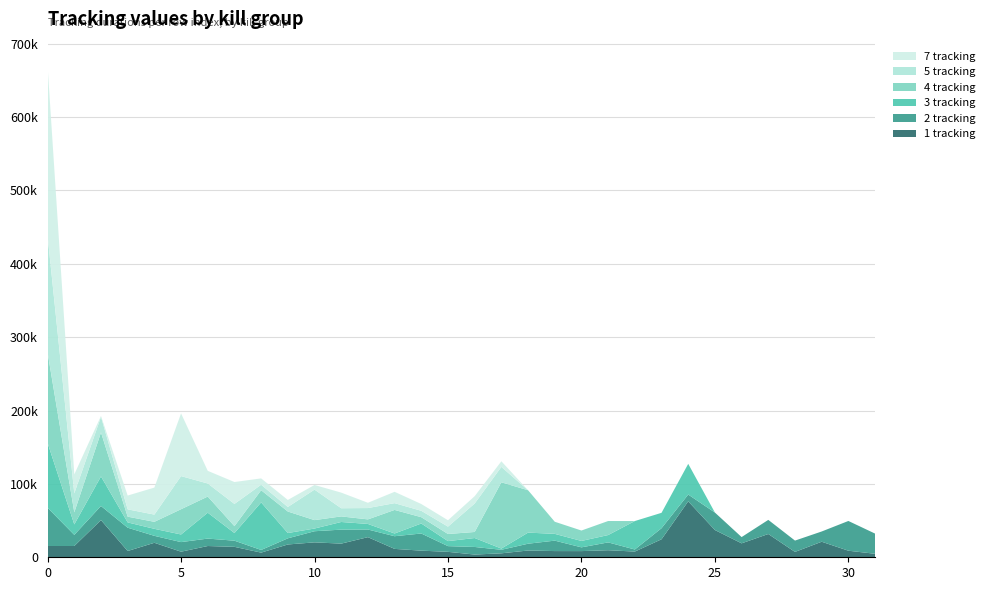

Reading right to left, extract all data points from this chart.

1 tracking: 31=4765	30=8947	29=21190	28=7323	27=31733	26=19007	25=37144	24=76259	23=24544	22=7773	21=9626	20=8420	19=8461	18=9232	17=5409	16=3716	15=7418	14=9042	13=11437	12=27435	11=18605	10=20339	9=17462	8=6341	7=14226	6=15349	5=7621	4=19746	3=8556	2=50707	1=15378	0=15383
2 tracking: 31=27510	30=40534	29=13962	28=15421	27=19236	26=8522	25=23806	24=9240	23=15045	22=2840	21=10659	20=5125	19=14224	18=9257	17=4794	16=10342	15=7783	14=23371	13=17266	12=10413	11=19072	10=15157	9=8372	8=3637	7=8377	6=10121	5=13064	4=9475	3=31750	2=19210	1=15188	0=52070
3 tracking: 31=0	30=0	29=0	28=0	27=0	26=0	25=0	24=41848	23=21005	22=38781	21=10006	20=8721	19=9225	18=15132	17=1672	16=12184	15=6847	14=13615	13=3718	12=7581	11=10420	10=3683	9=7202	8=64824	7=10436	6=35291	5=10389	4=9553	3=7202	2=40251	1=14261	0=88301
4 tracking: 31=0	30=0	29=0	28=0	27=0	26=0	25=0	24=0	23=0	22=0	21=19125	20=14182	19=16497	18=57727	17=90314	16=8240	15=9689	14=8606	13=32105	12=6212	11=7604	10=11459	9=29331	8=16563	7=9375	6=21991	5=34425	4=9553	3=7832	2=59982	1=16426	0=123179
5 tracking: 31=0	30=0	29=0	28=0	27=0	26=0	25=0	24=0	23=0	22=0	21=0	20=0	19=0	18=0	17=21000	16=38784	15=10005	14=8721	13=9228	12=15442	11=11138	10=41561	9=6212	8=7496	7=30297	6=17799	5=45123	4=9832	3=9986	2=21242	1=25864	0=159143
7 tracking: 31=0	30=0	29=0	28=0	27=0	26=0	25=0	24=0	23=0	22=0	21=0	20=0	19=0	18=0	17=7645	16=10007	15=8721	14=9233	13=15470	12=7202	11=21281	10=6335	9=9554	8=8651	7=29846	6=17251	5=85487	4=36806	3=18804	2=1200	1=25865	0=231152